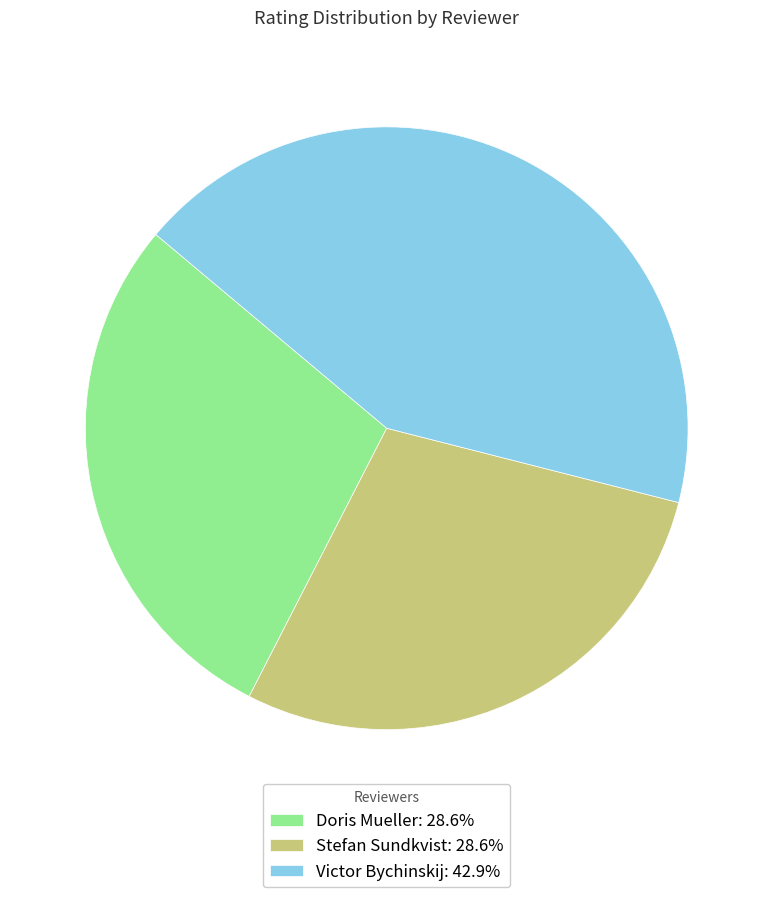

Is the sum of Doris Mueller: 28.6% and Victor Bychinskij: 42.9% greater than half?

Yes